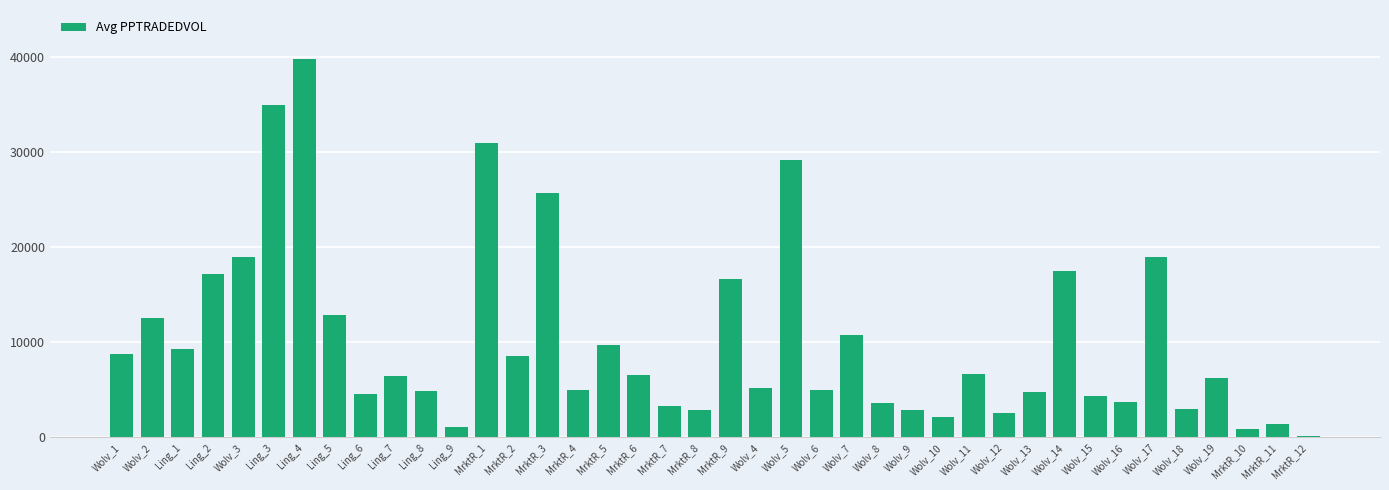

How many series are shown in this chart?

1